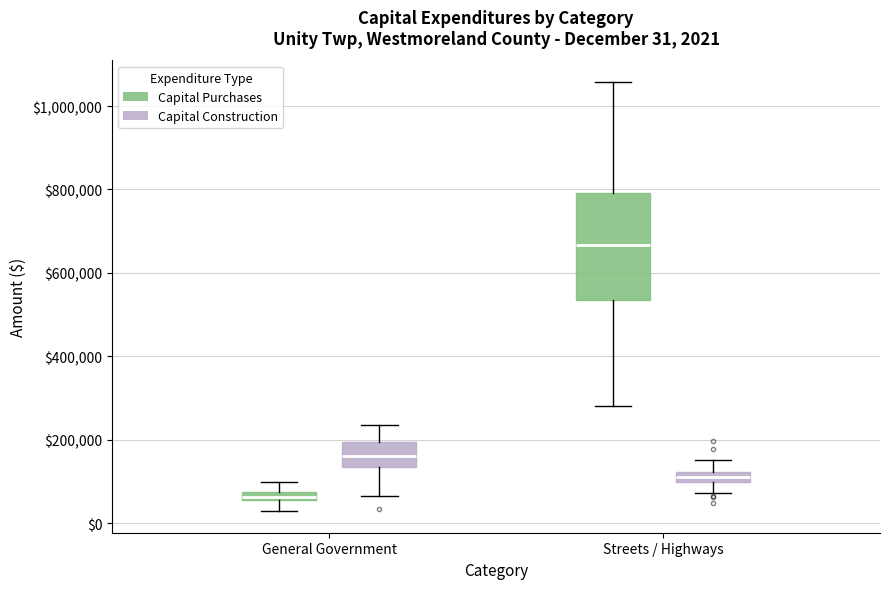

Comparing the boxes themselves (not the whiskers), which one is the tallest?

Streets / Highways (Capital Purchases)